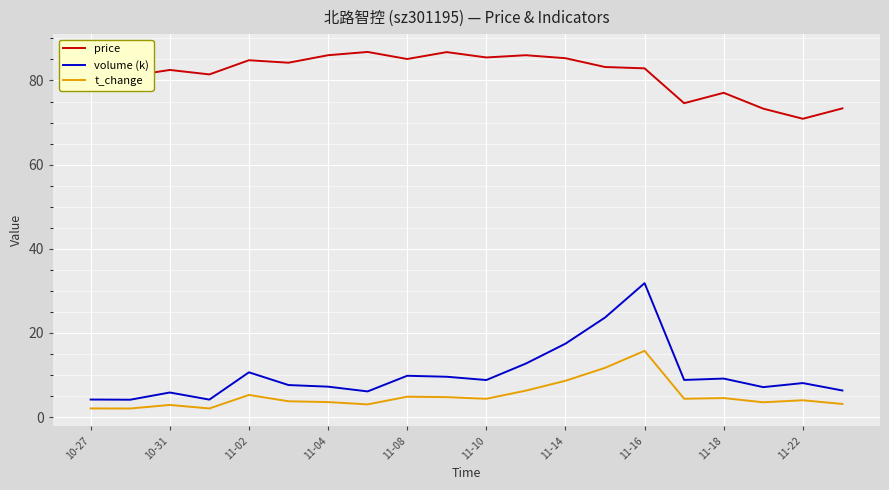

Which series has the largest range (max minus min)?

volume (k)